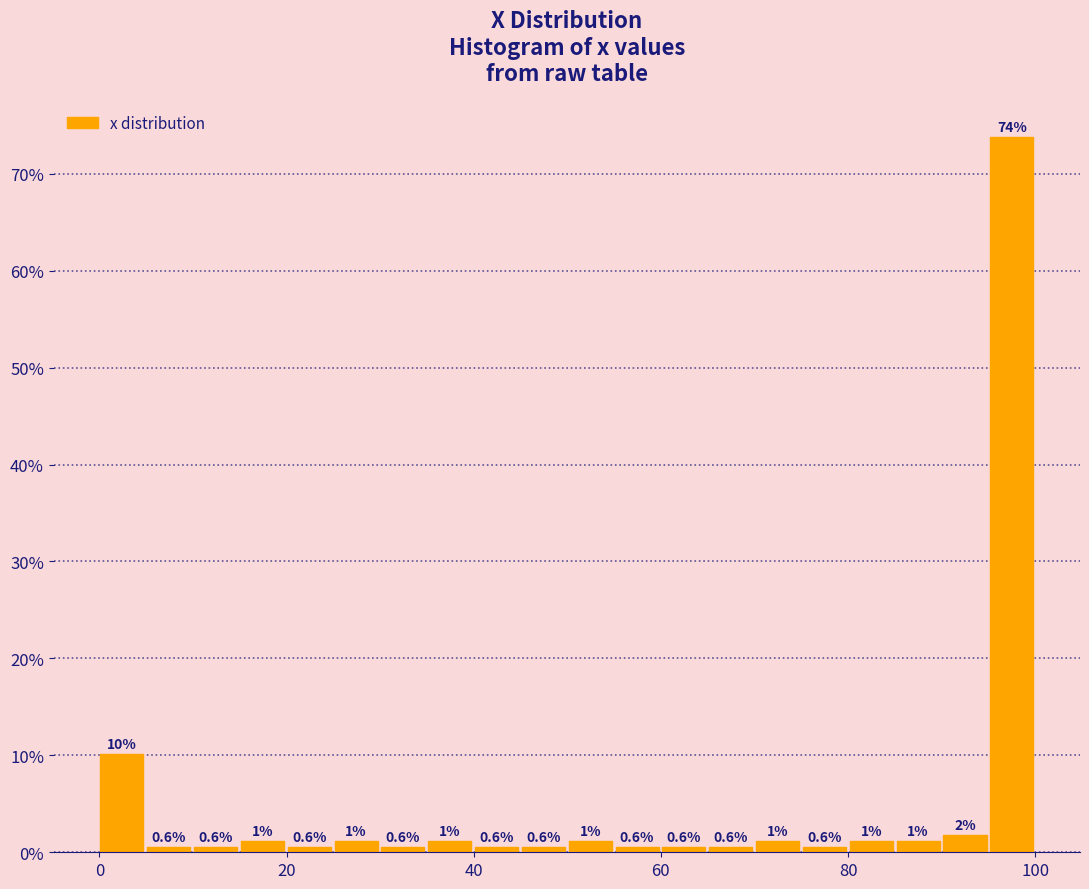

Around what value on the x-axis is the tallest bar? Give the approximate position of its centre, as read against the axis.

98